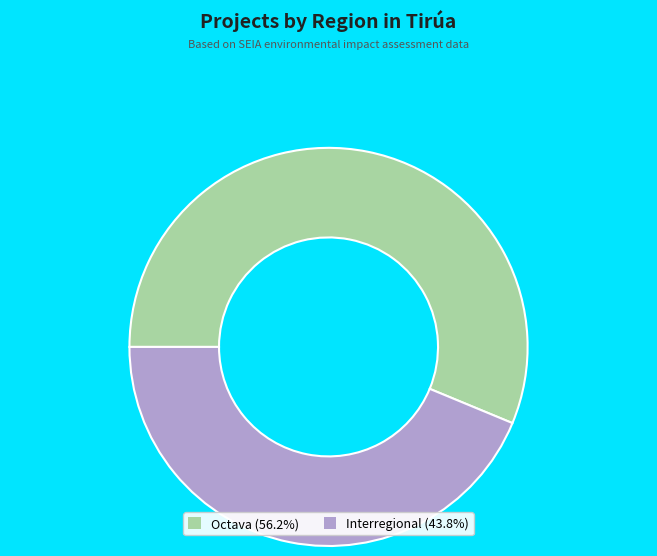

What is the ratio of the value at Octava to the value at Interregional?

1.3